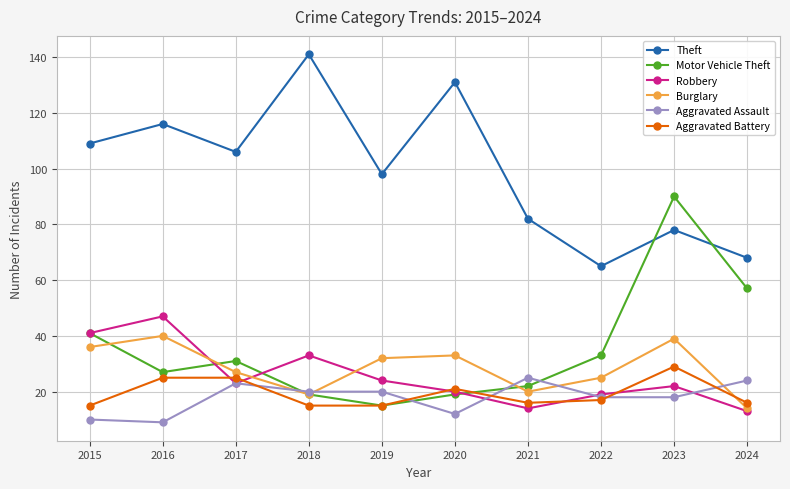

Where is the first local maximum for Theft?

2016